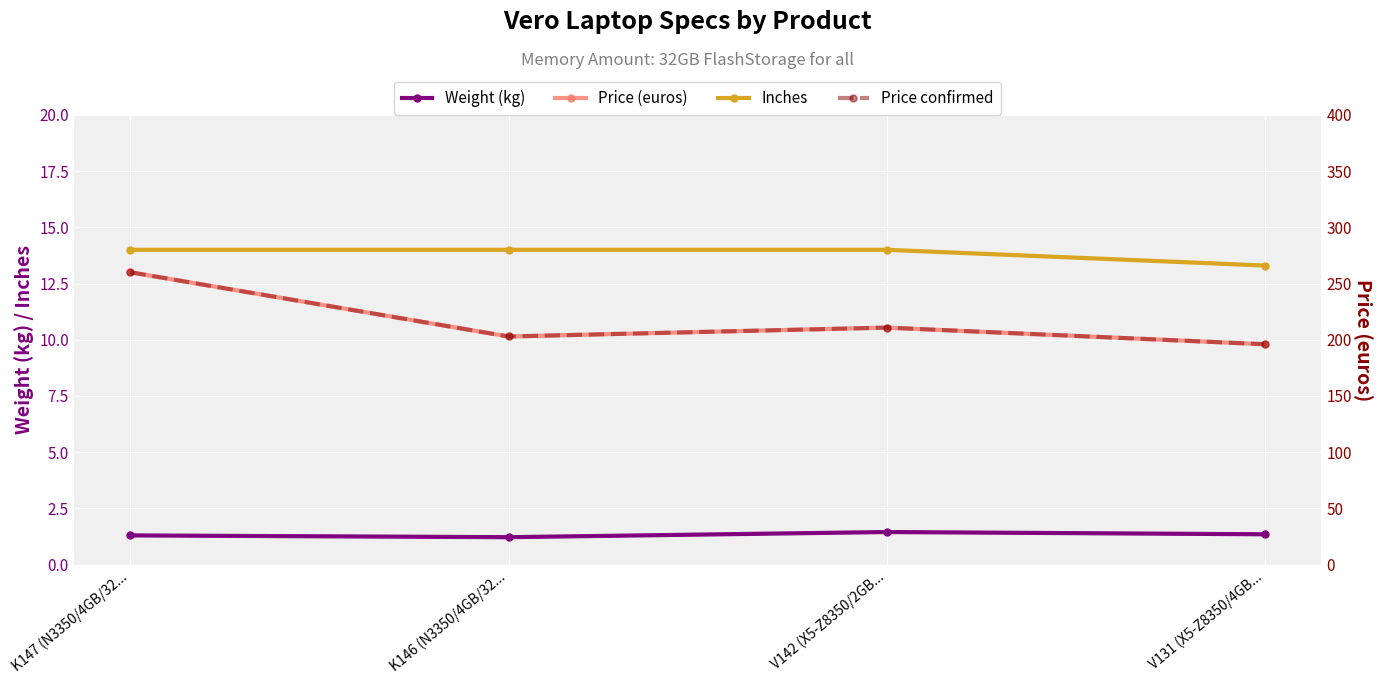

True or false: Price (euros) and Price confirmed intersect in this chart.

False